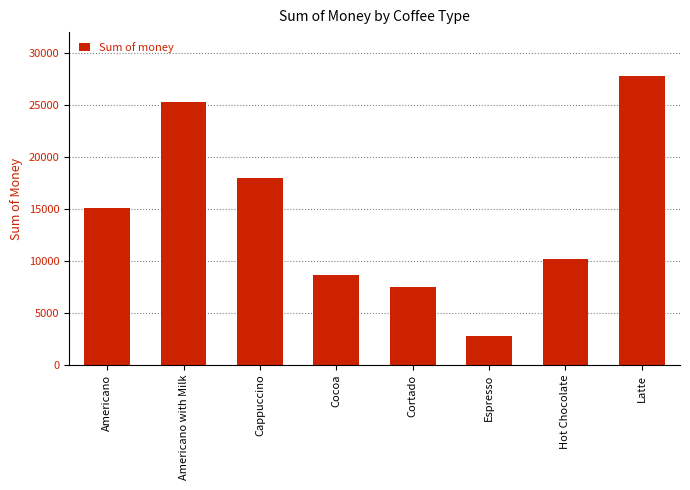

What is the difference between the maximum and minimum values?

25052.0